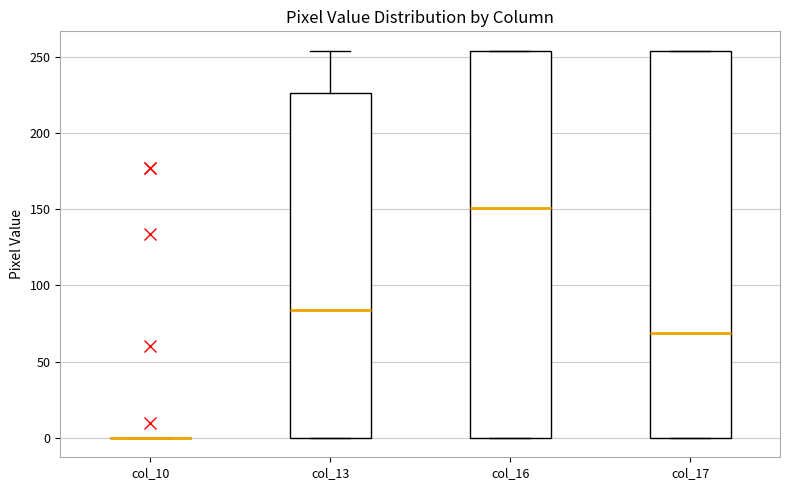

Where is the upper edge of the box for col_17 on the y-axis? The values are not printed on the chart, so give them approximately, as read against the axis.

255